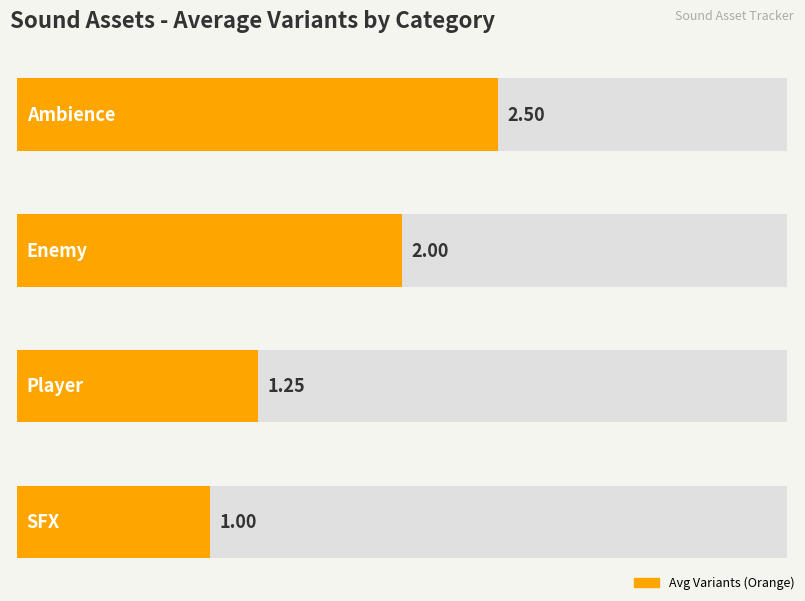

What is the label of the 3rd bar from the right?

Enemy